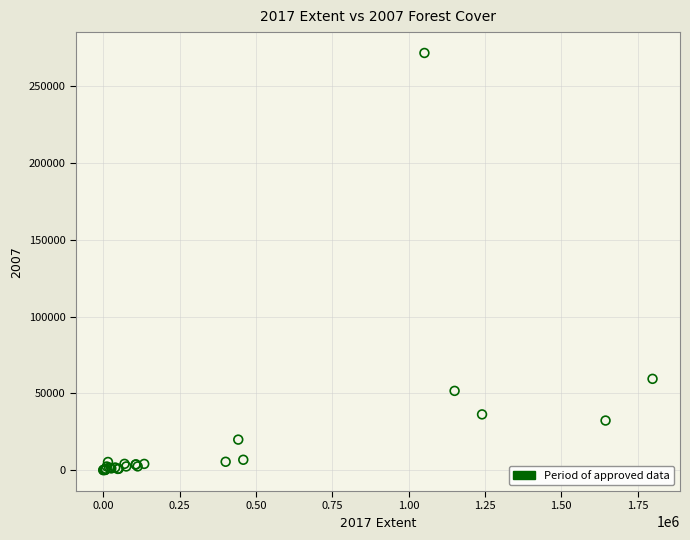

What Y value in the scatter plot is closest to 135866?

59482